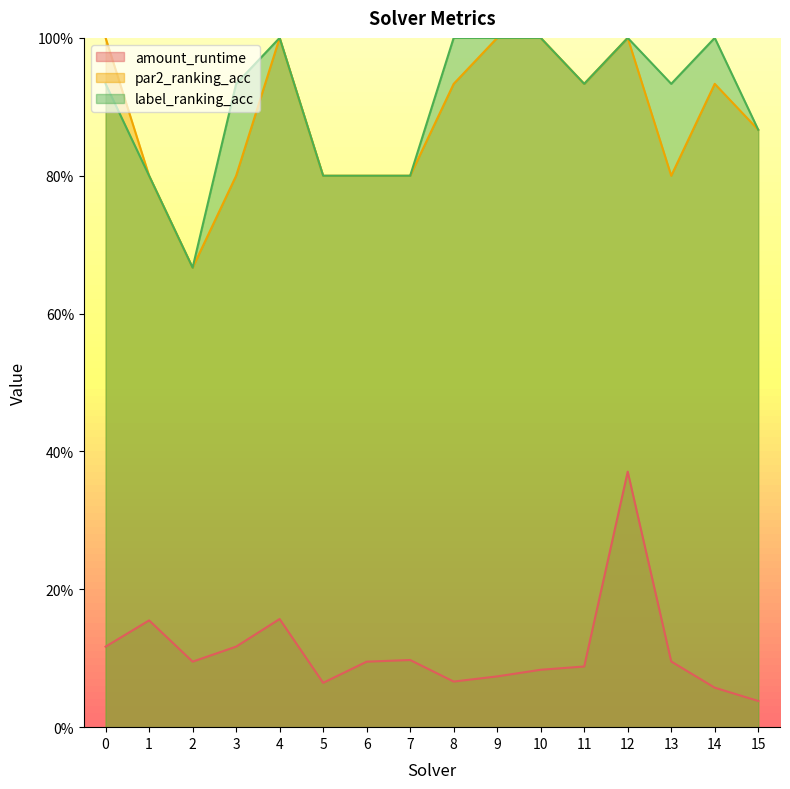

Is it true that label_ranking_acc equals 0.5 at 3?

False